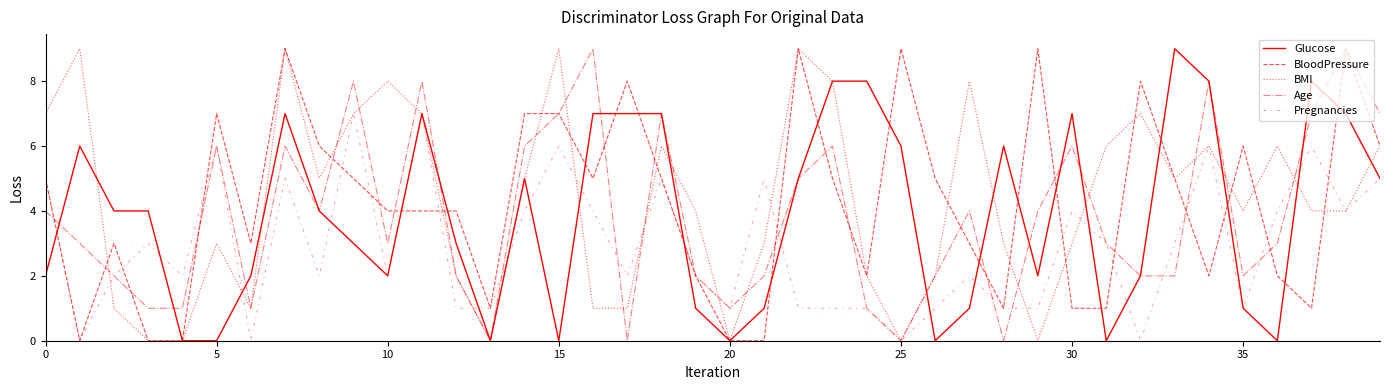

How many lines are shown in the chart?

5